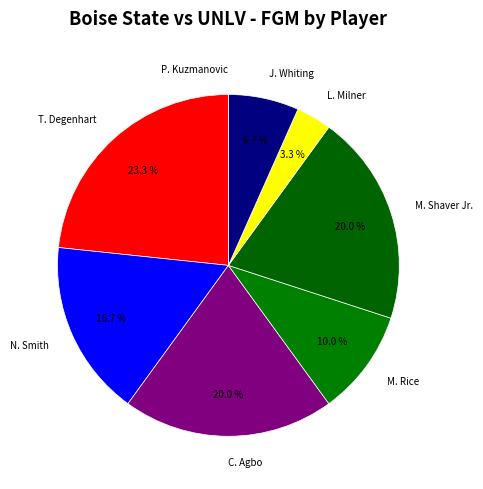

How much of the chart is everything except M. Shaver Jr.?

80.0%